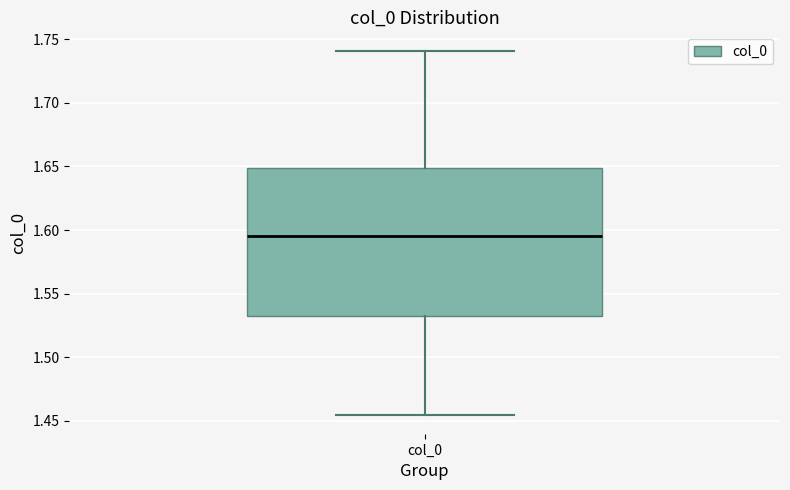

Transcribe this box plot: give where the median line is, the range the box spans, and where the two whiskers end, as read against the y-axis. The values are not printed on the chart, so give them approximately, as read against the axis.

median 1.595, box 1.530 to 1.650, whiskers 1.455 to 1.740